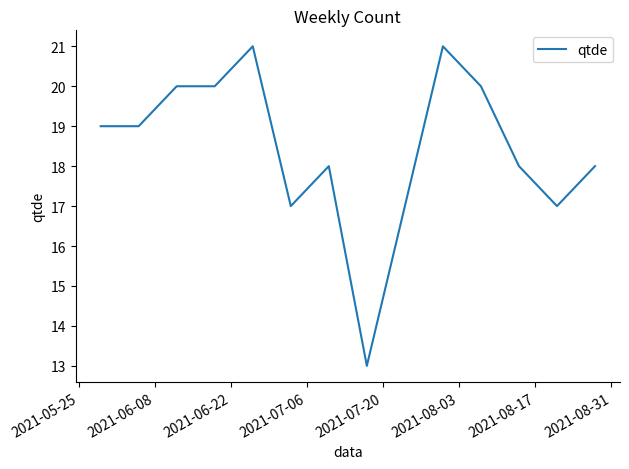

Reading left to right, list all the values displayed in this chart.

19	19	20	20	21	17	18	13	17	21	20	18	17	18